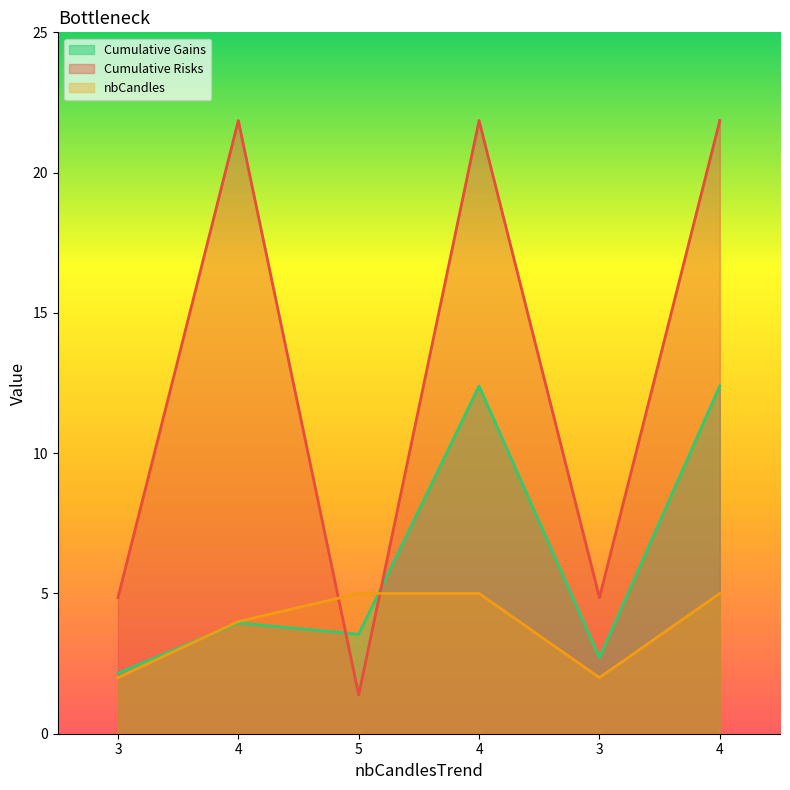

How many intersections are there between nbCandles and Cumulative Risks?

2